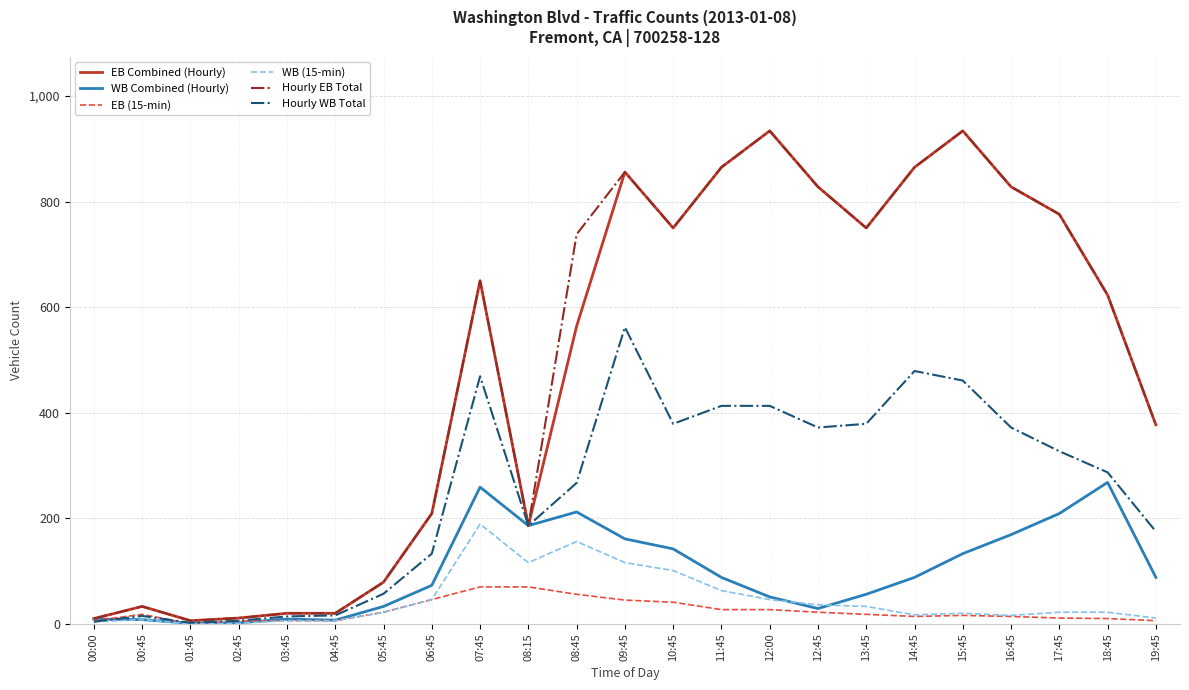

True or false: WB (15-min) has a value of 82 at 12:00.

False